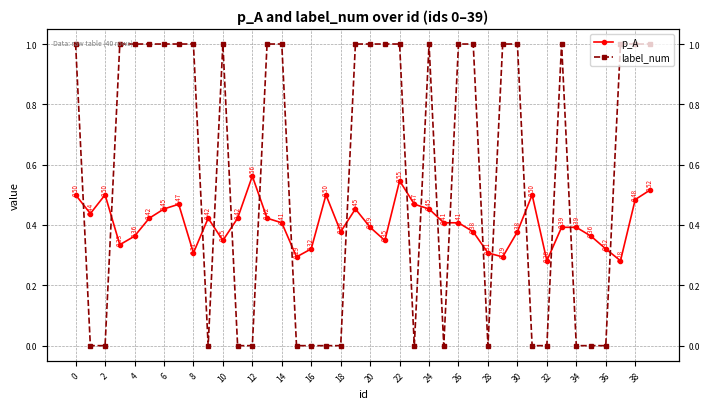

The p_A series shows 0.5 at 38. True or false?

True